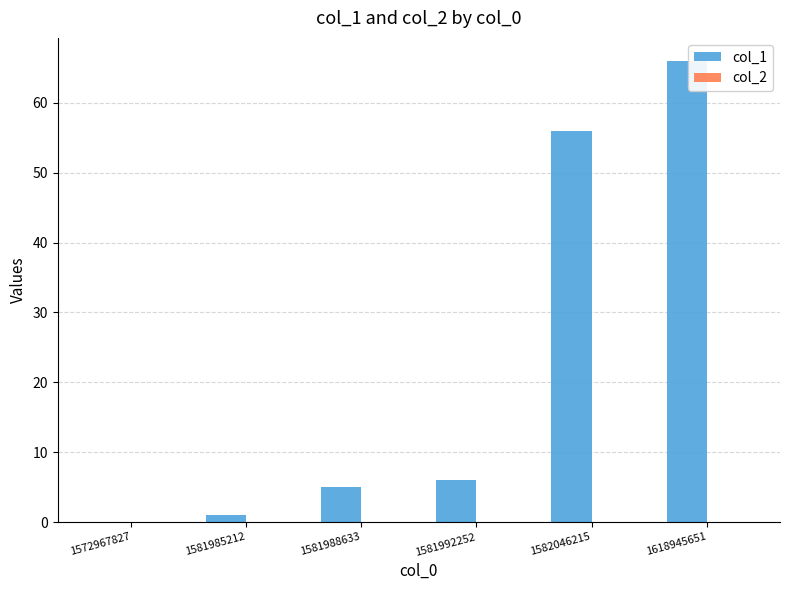

Reading left to right, list all the values displayed in this chart.

1572967827=0	1581985212=1	1581988633=5	1581992252=6	1582046215=56	1618945651=66